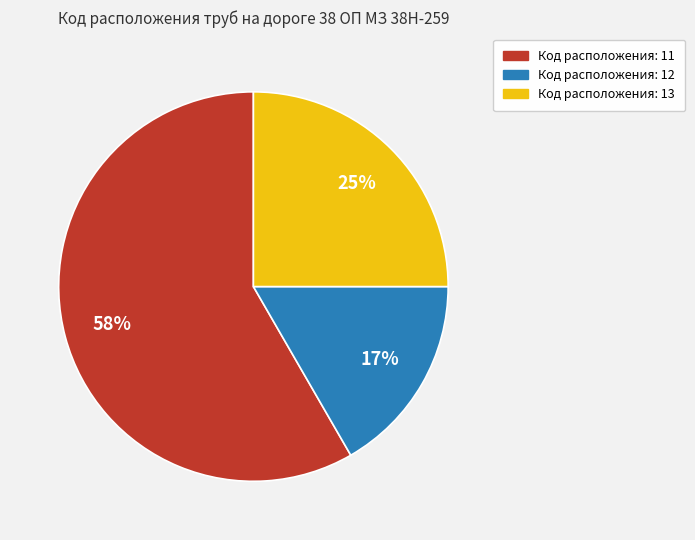

Is there a majority slice in this chart?

Yes